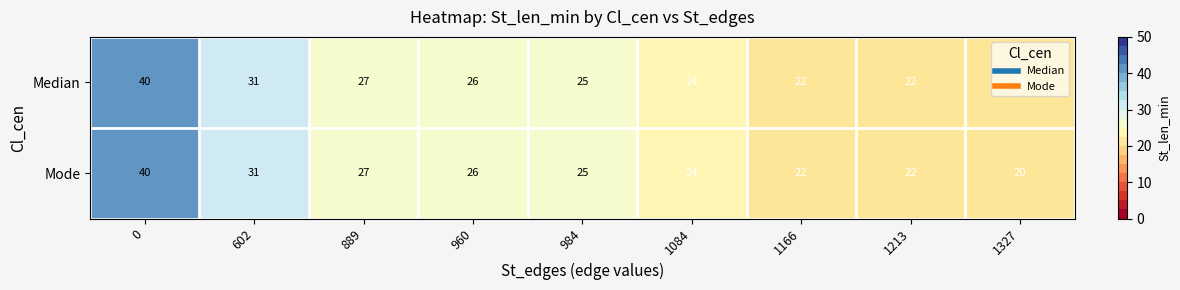

How many data points in Median are less than 25?

4